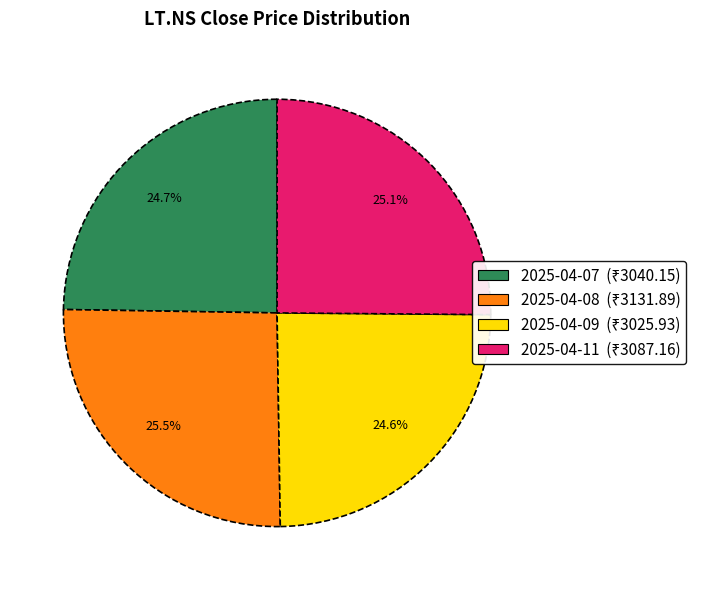

Is there any slice that represents more than half of the pie?

No